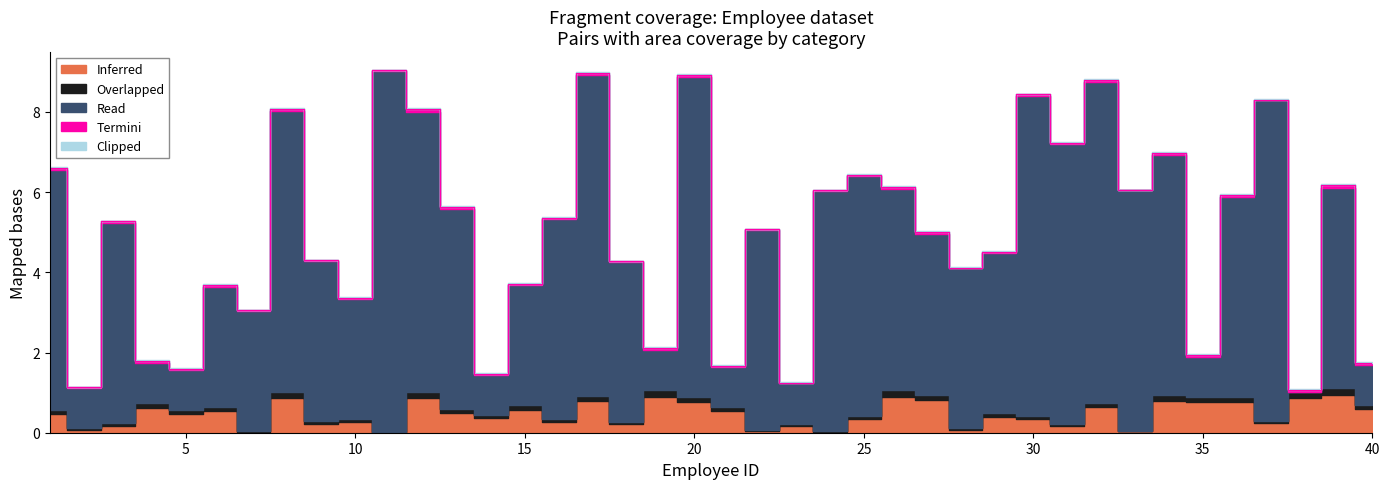

What is the total value across all series at 10?

3.4